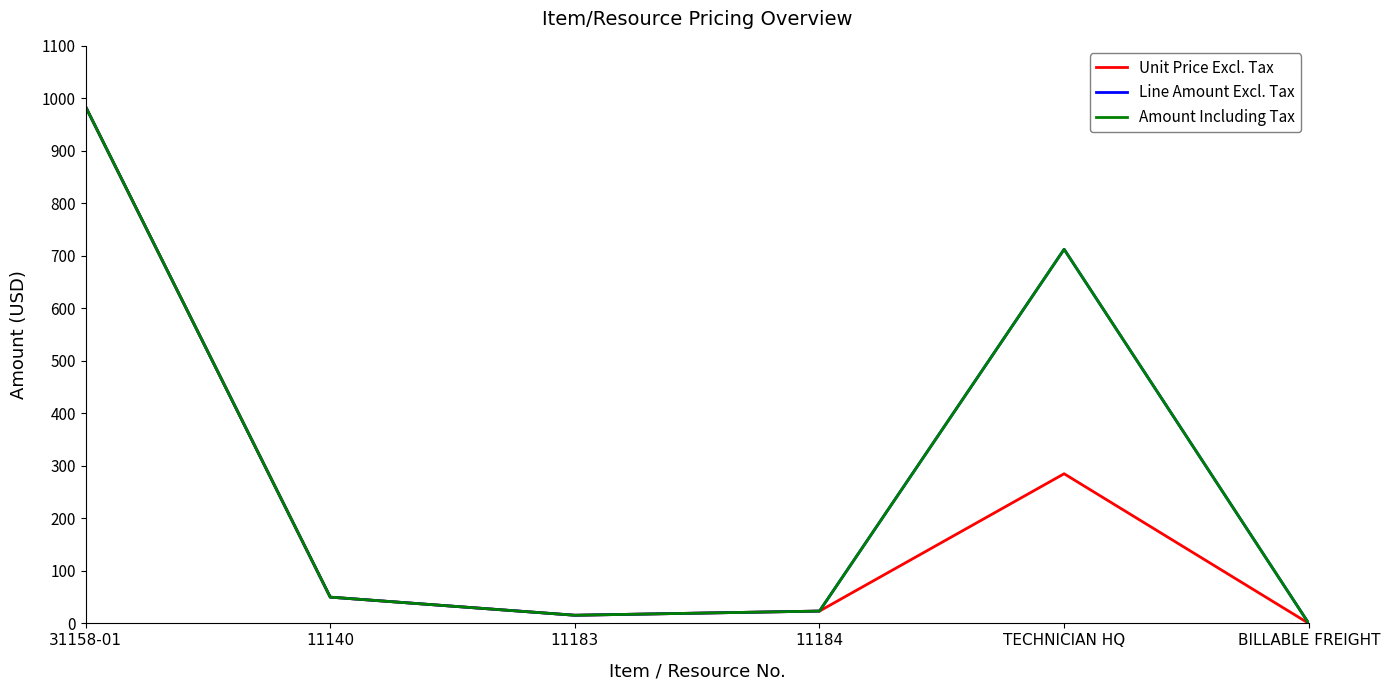

What value does the Line Amount Excl. Tax series have at 11140?

50.0